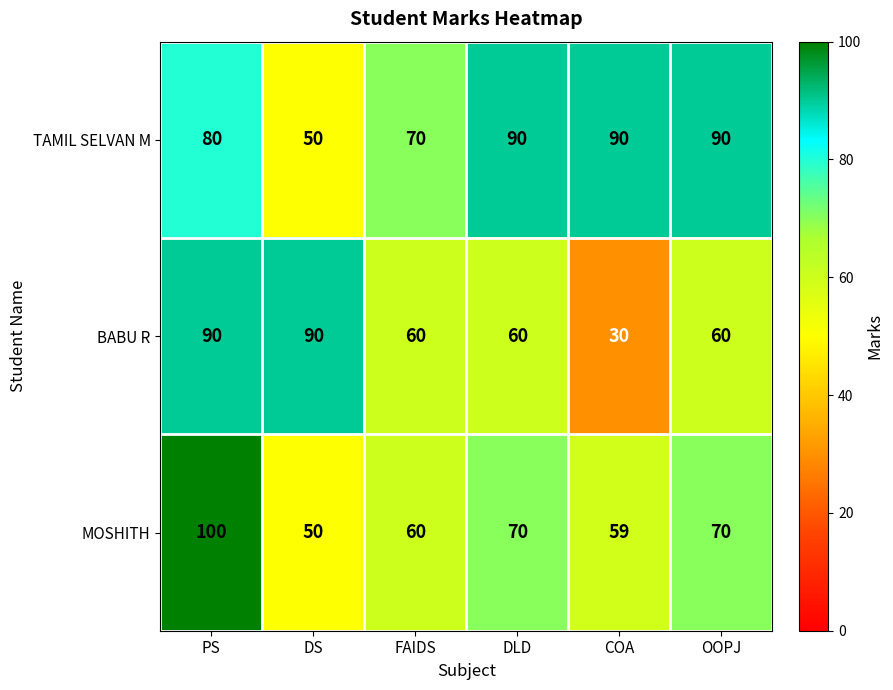

What is the total value across all series at DLD?

220